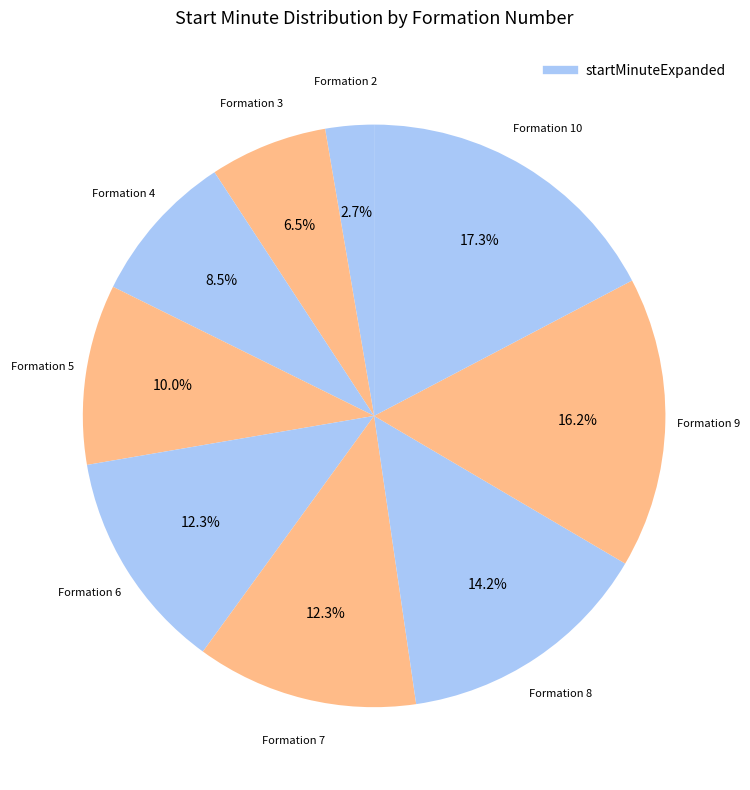

How many slices are in this pie chart?

9